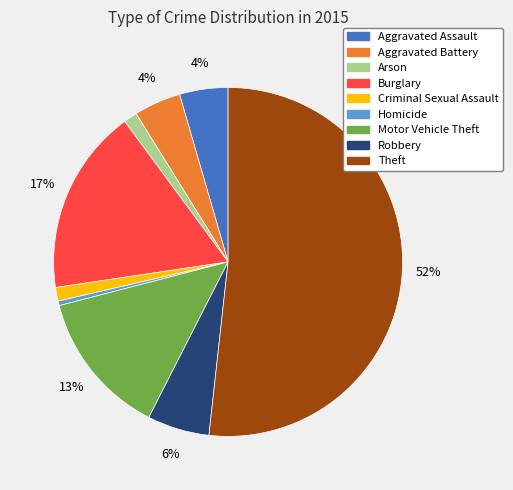

To the nearest percent, what is the average slice percentage?

11%